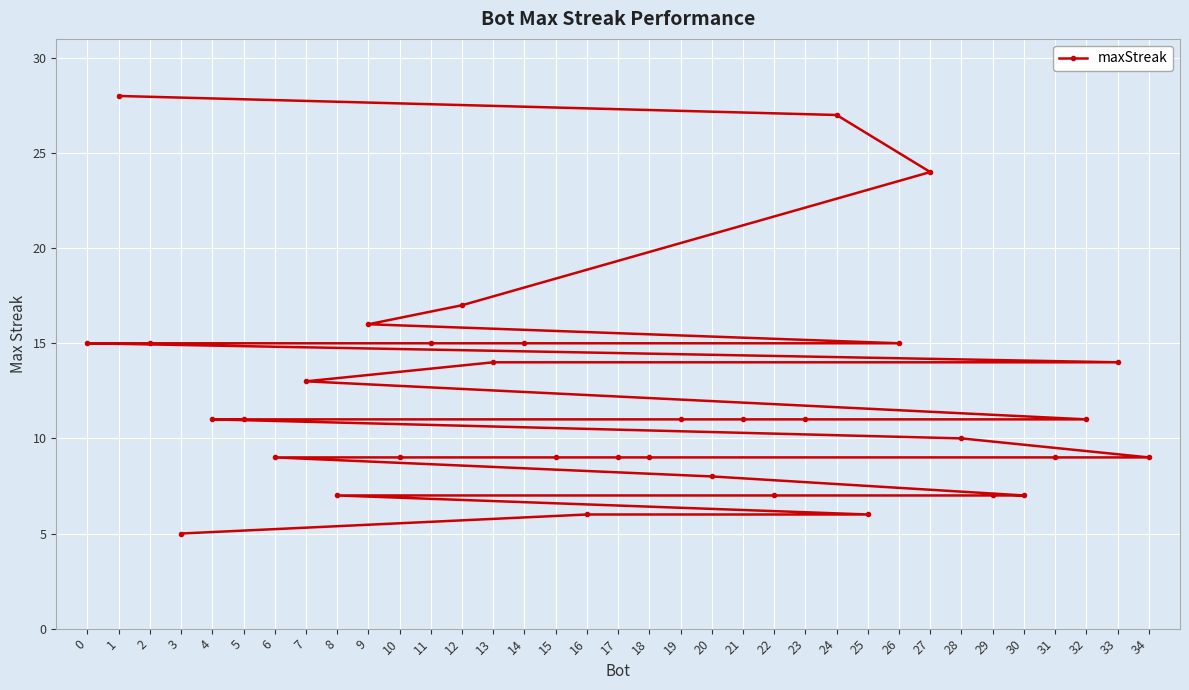

Rank the categories by value from highest to lowest.

1, 24, 27, 12, 9, 26, 14, 11, 2, 0, 33, 13, 7, 32, 23, 21, 19, 5, 4, 28, 34, 31, 18, 17, 15, 10, 6, 20, 30, 29, 22, 8, 25, 16, 3